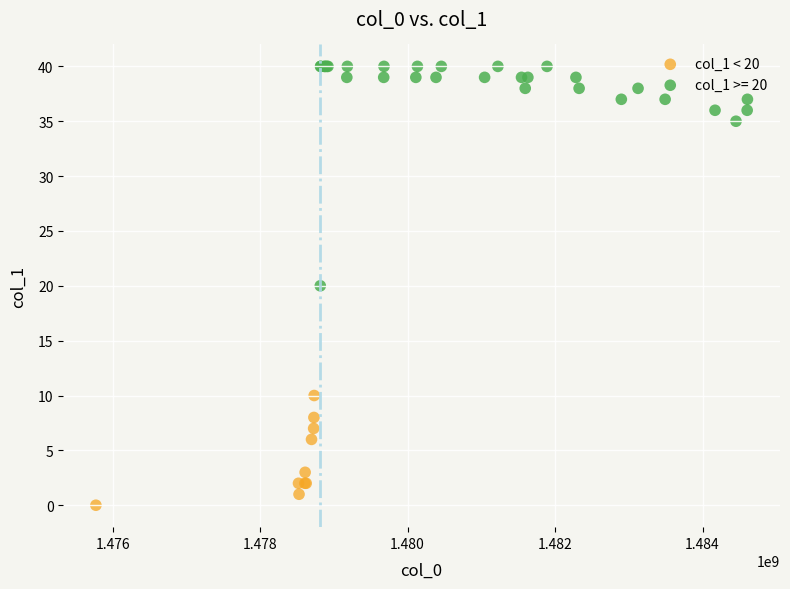

Which series contains the lowest Y value?

col_1 < 20